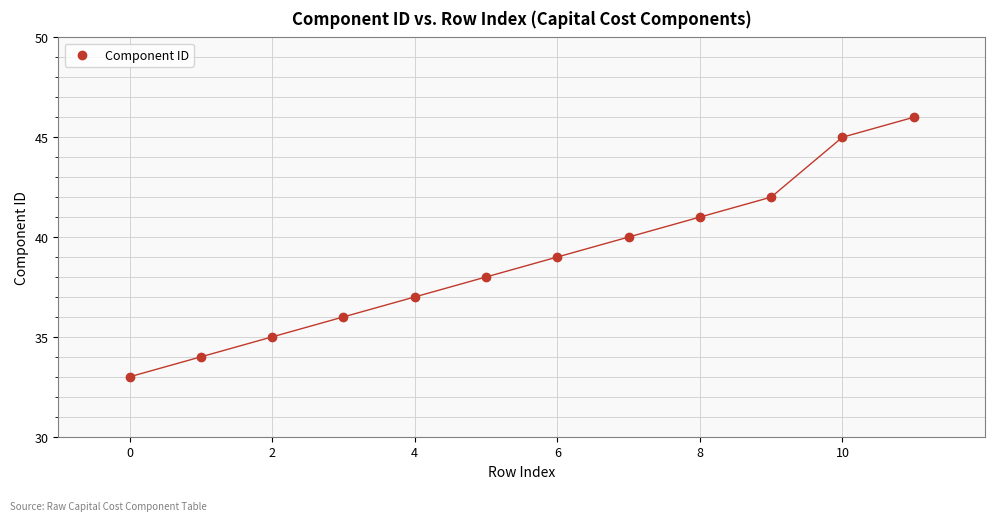

What is the range of Y values (max minus min)?

13